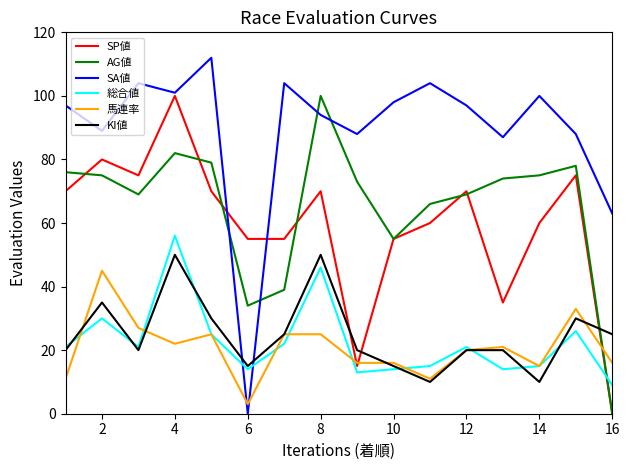

Reading left to right, what are all the values shown in this chart?

SP値: 70	80	75	100	70	55	55	70	15	55	60	70	35	60	75	0
AG値: 76	75	69	82	79	34	39	100	73	55	66	69	74	75	78	0
SA値: 97	89	104	101	112	0	104	94	88	98	104	97	87	100	88	63
総合値: 21	30	21	56	25	14	22	46	13	14	15	21	14	15	26	9
馬連率: 11	45	27	22	25	3	25	25	16	16	11	20	21	15	33	16
KI値: 20	35	20	50	30	15	25	50	20	15	10	20	20	10	30	25